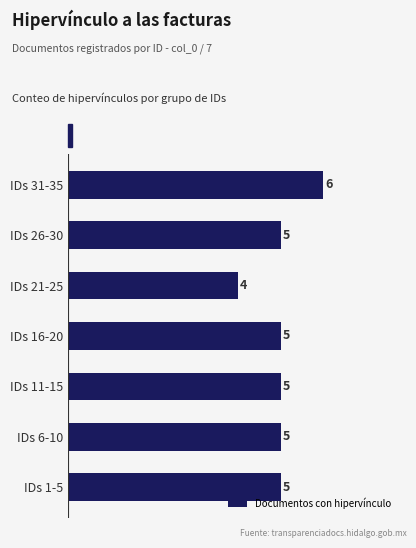

What is the sum of the values at IDs 21-25 and IDs 26-30?

9